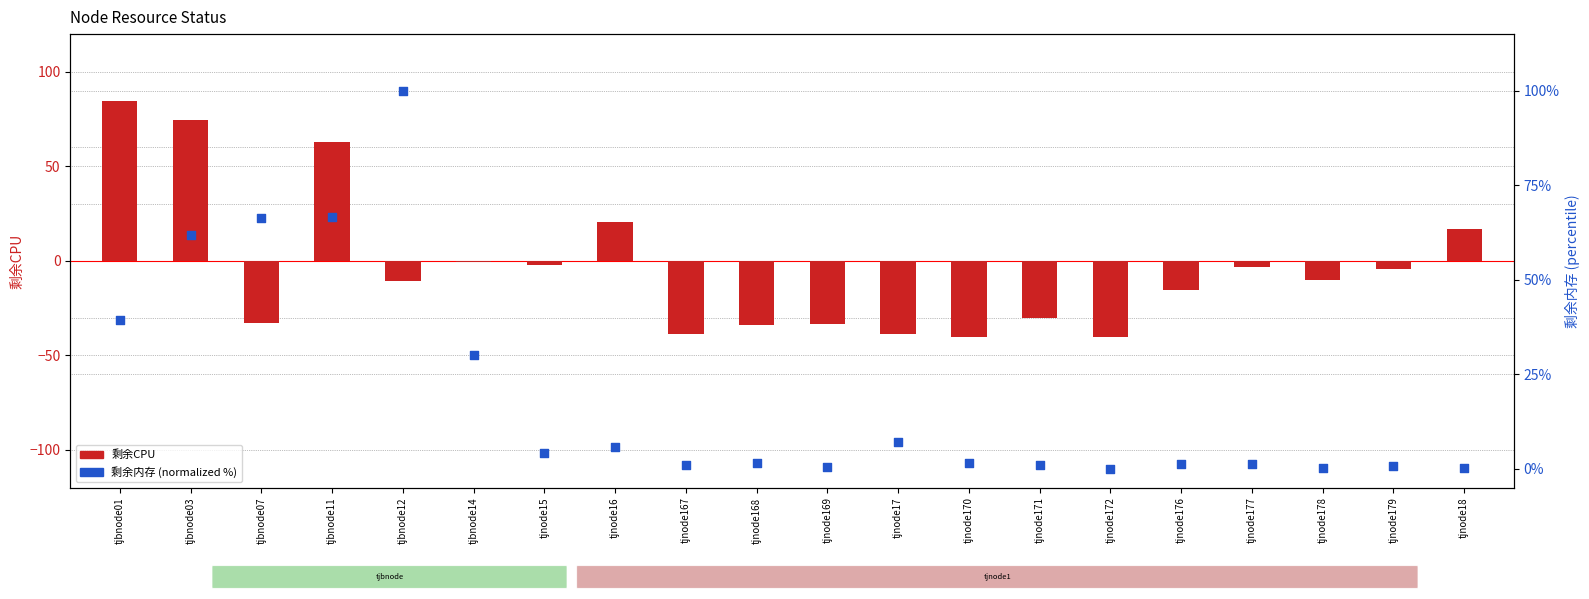

At how many categories does at least one series exceed 56?

5